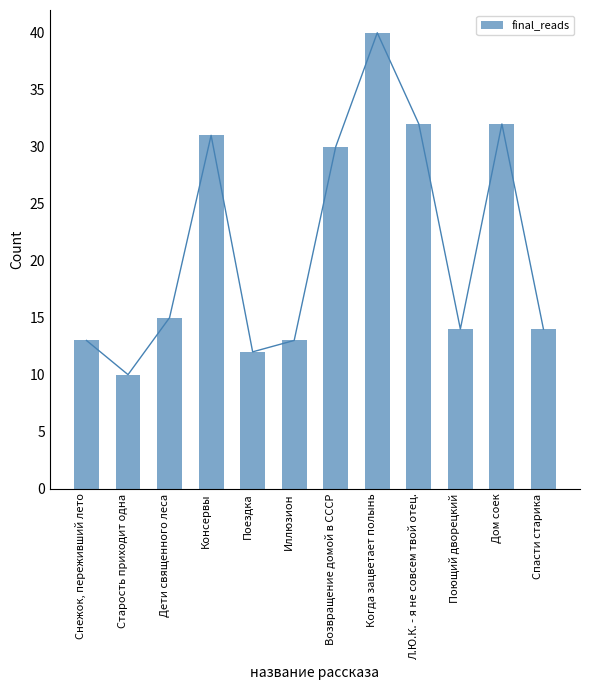

Which label corresponds to the smallest value in the chart?

Старость приходит одна